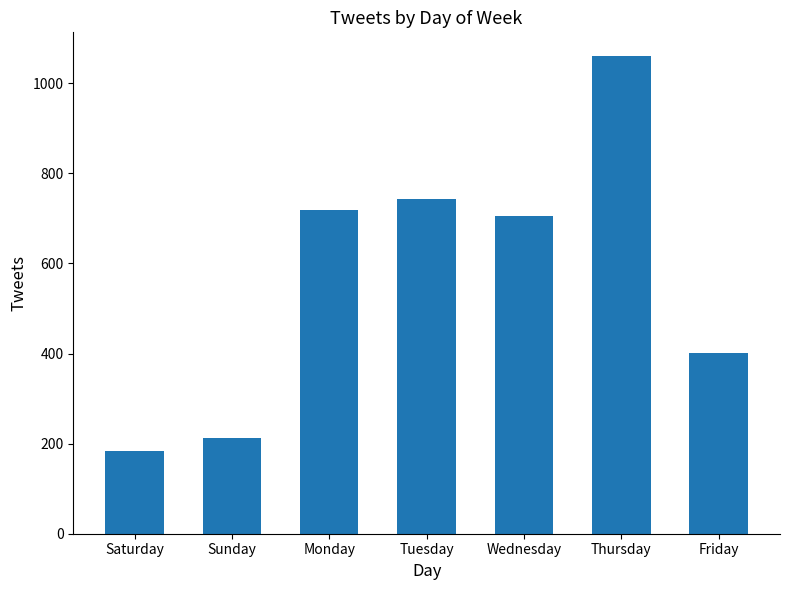

Rank the categories by value from lowest to highest.

Saturday, Sunday, Friday, Wednesday, Monday, Tuesday, Thursday